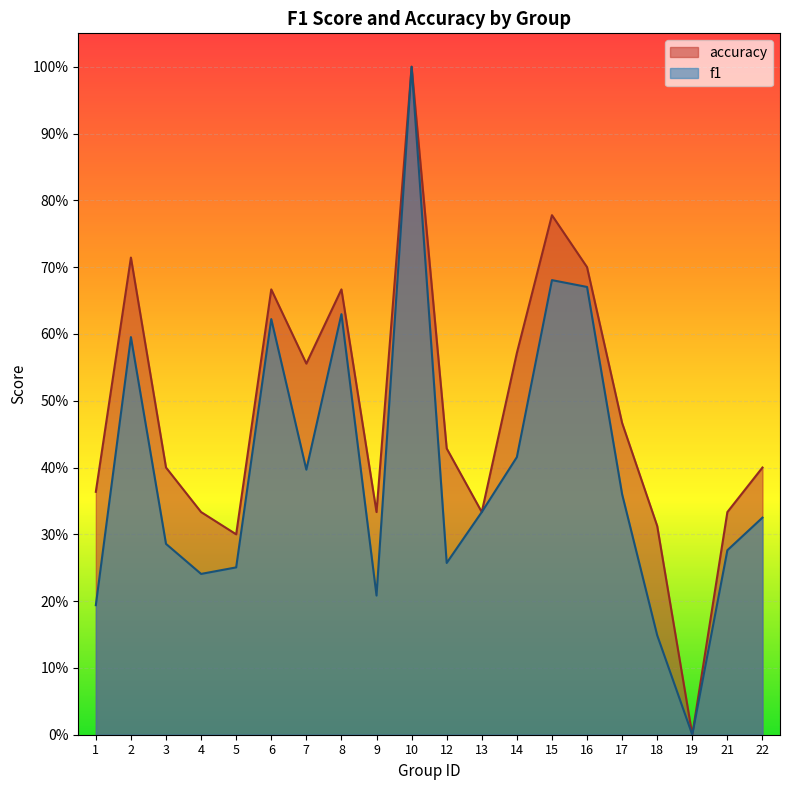

Read the accuracy value at 2.

0.7